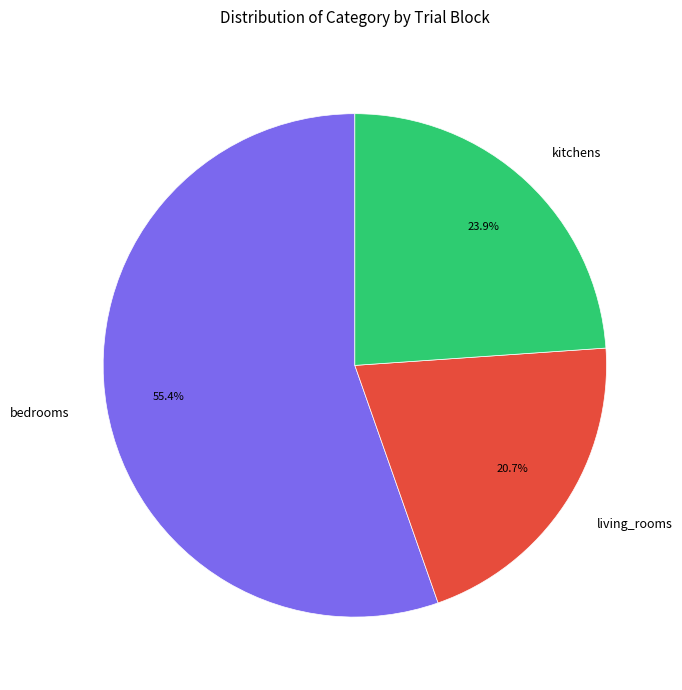

Between bedrooms and kitchens, which is larger?

bedrooms